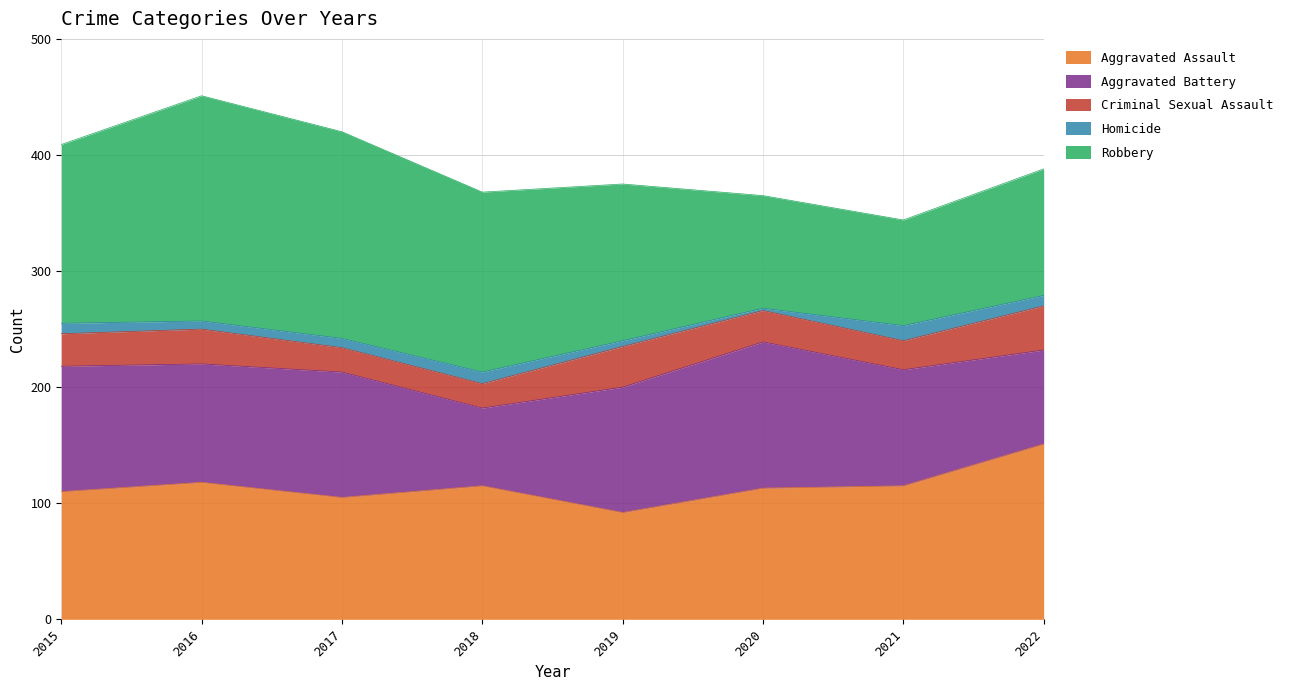

How many lines are shown in the chart?

5